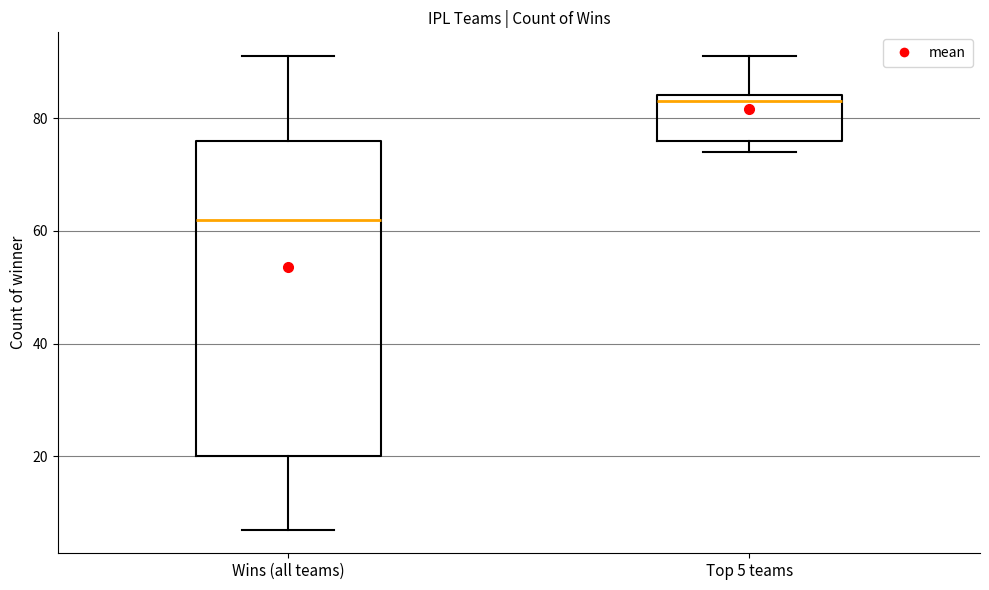

Reading left to right, read every box against the y-axis: the position of its median line, the range the box covers, and the ends of its whiskers. The values are not printed on the chart, so give them approximately, as read against the axis.

Wins (all teams): median 62, box 20 to 76, whiskers 8 to 92
Top 5 teams: median 84 (just below the box's upper edge), box 76 to 84, whiskers 74 to 92